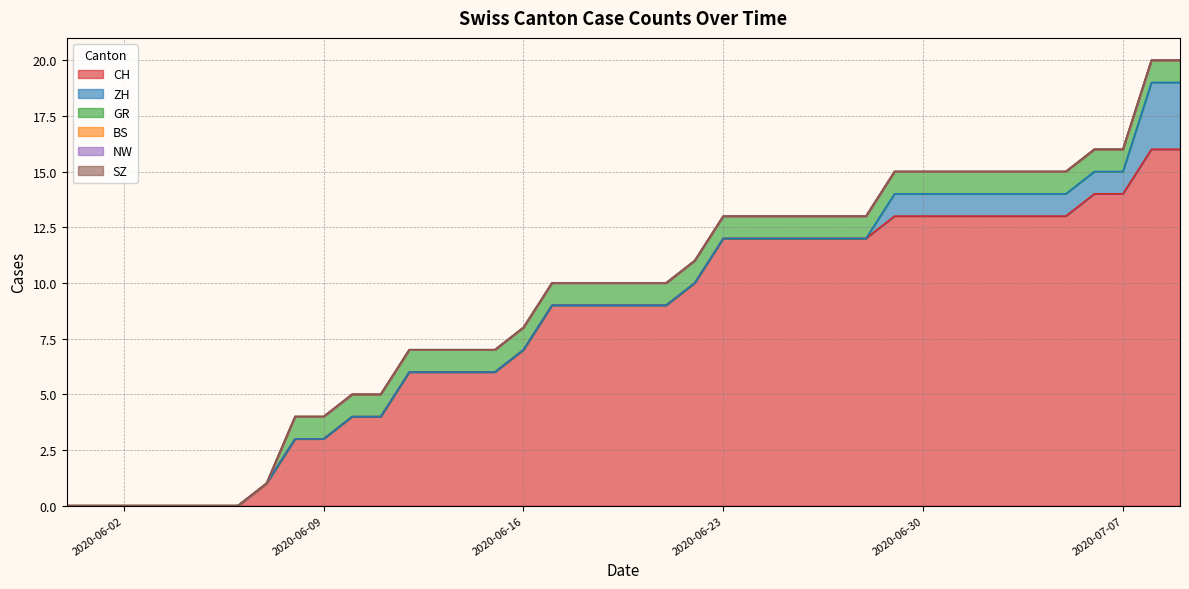

Does the chart display data point markers on the line(s)?

No